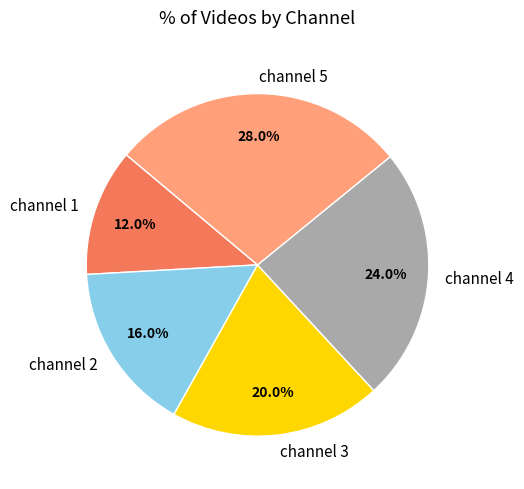

To the nearest percent, what percentage of the pie is channel 4?

24%